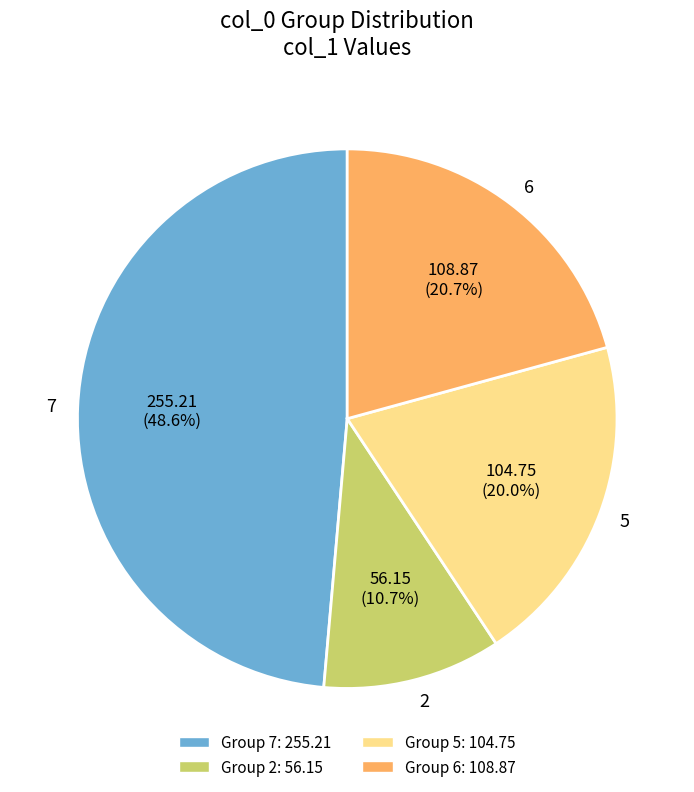

To the nearest percent, what is the combined percentage of 6 and 7?

69%